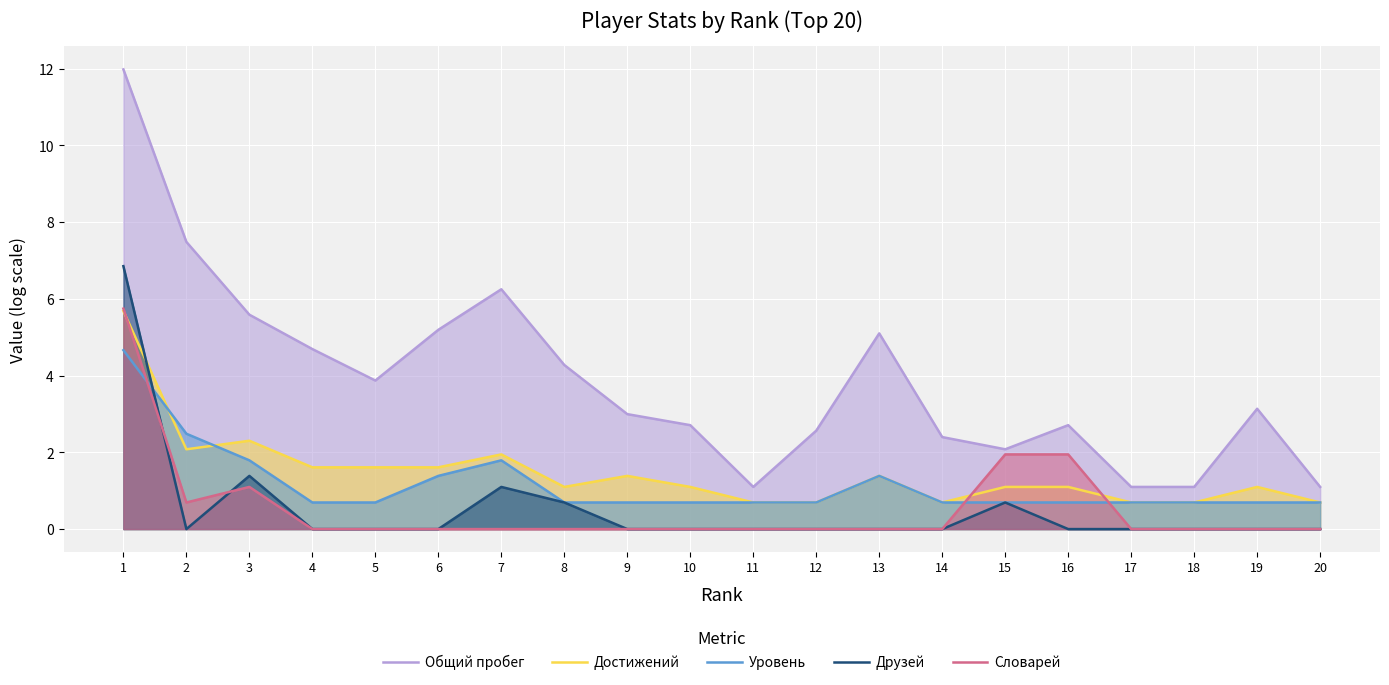

How many intersections are there between Уровень and Достижений?

2